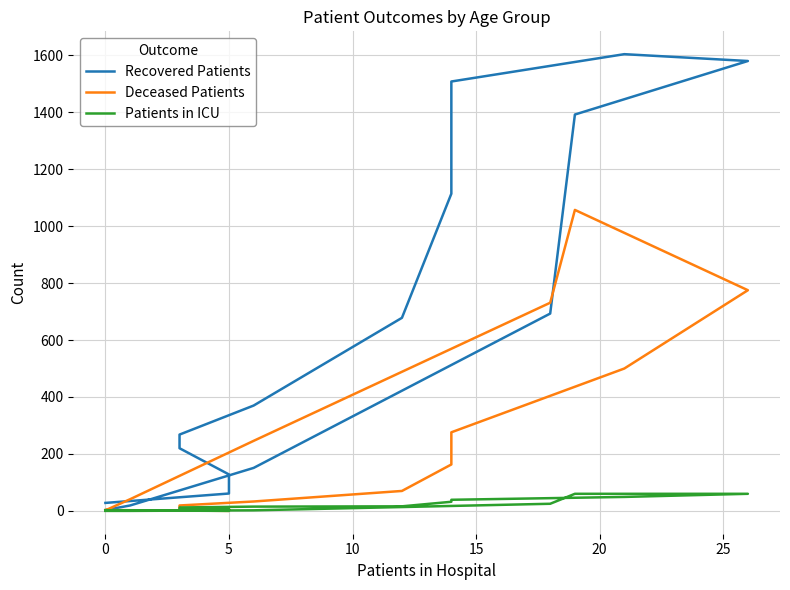

Reading right to left, extract all data points from this chart.

Recovered Patients: 3	19	151	693	1392	1580	1604	1508	1114	678	370	268	220	128	61	28
Deceased Patients: 2	41	246	731	1057	775	500	276	163	70	33	19	7	8	0	3
Patients in ICU: 0	0	2	25	60	60	49	39	32	16	15	12	4	6	0	2